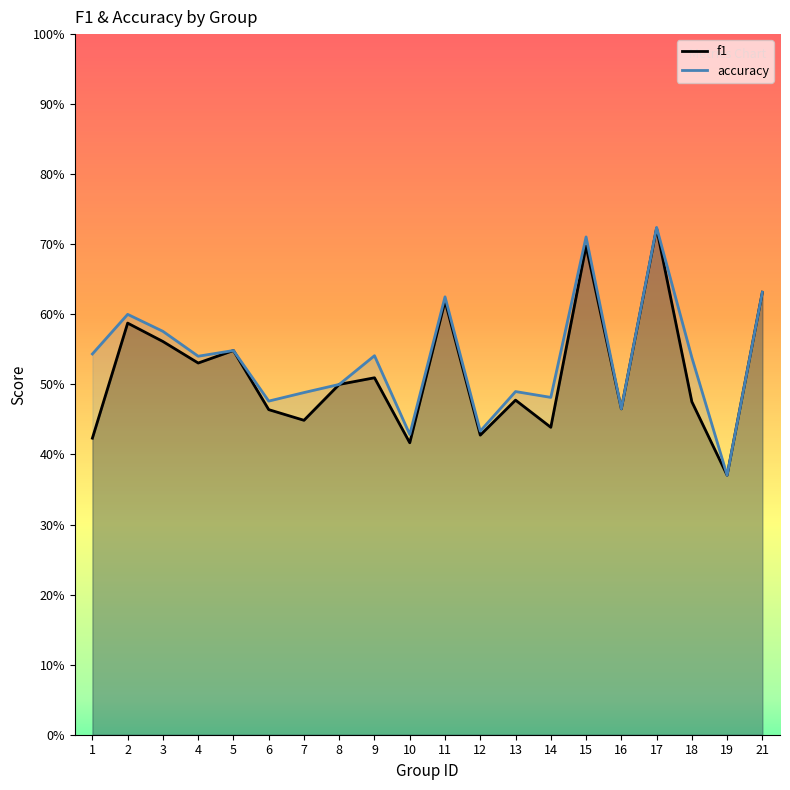

Count the accuracy values in the range 0 to 1.

20